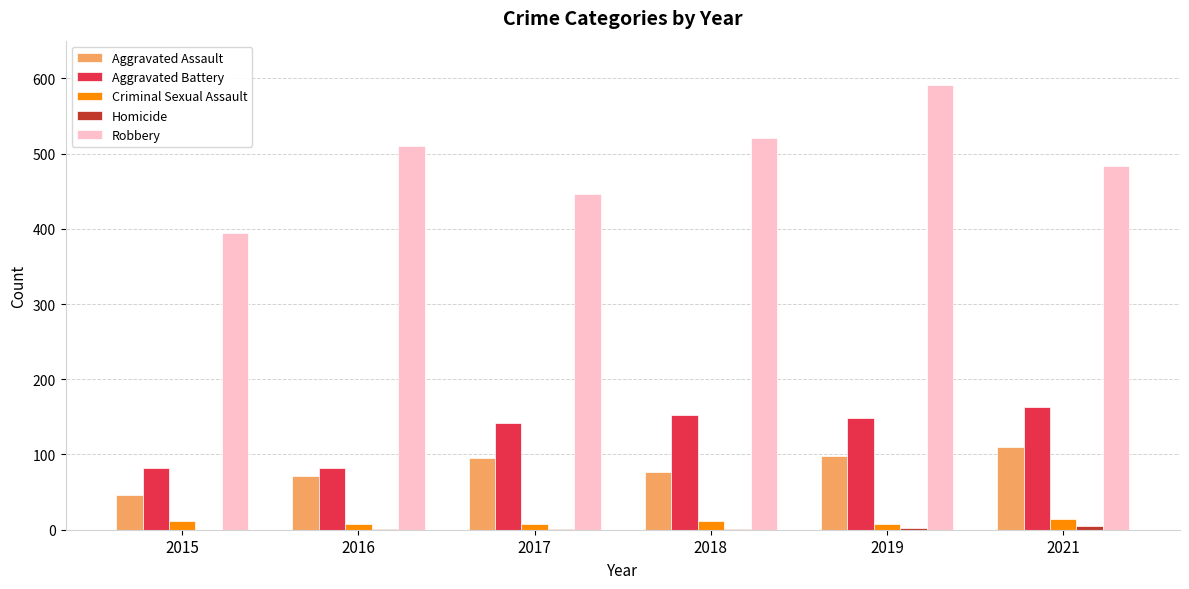

How many groups of bars are there?

6